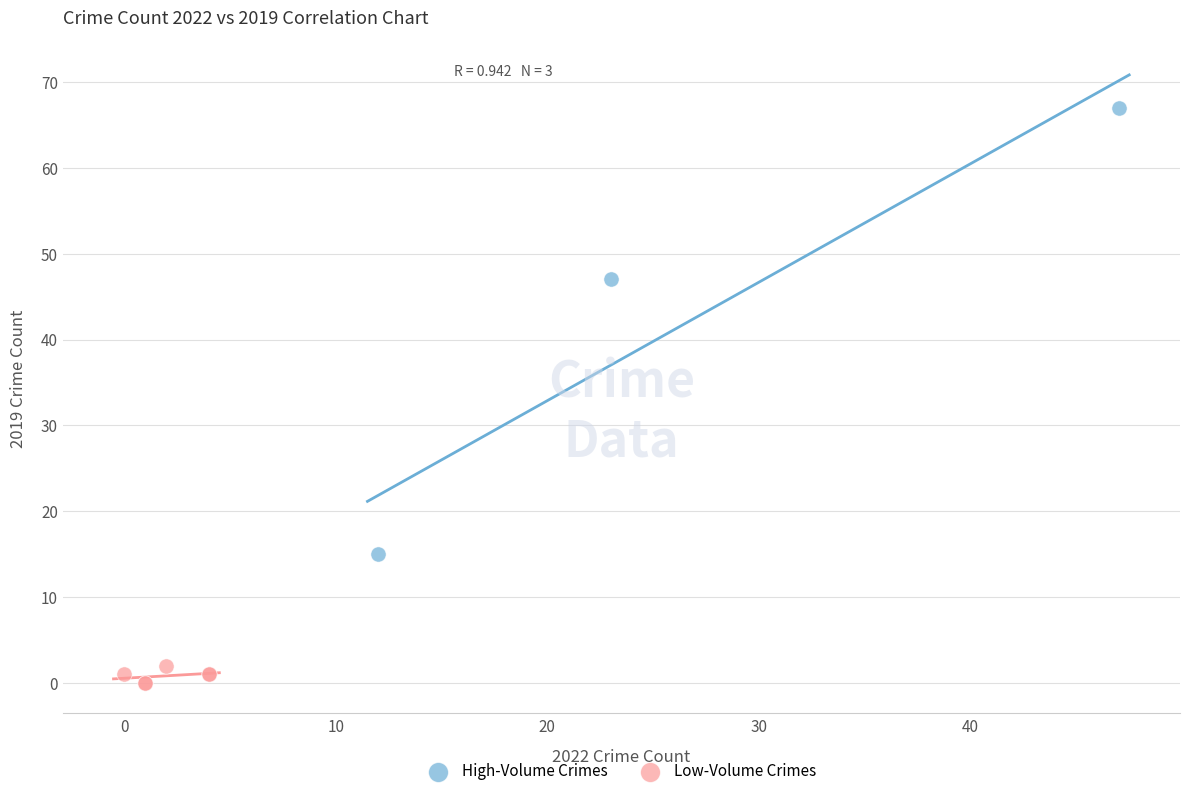

Which series has the widest spread of Y values?

High-Volume Crimes